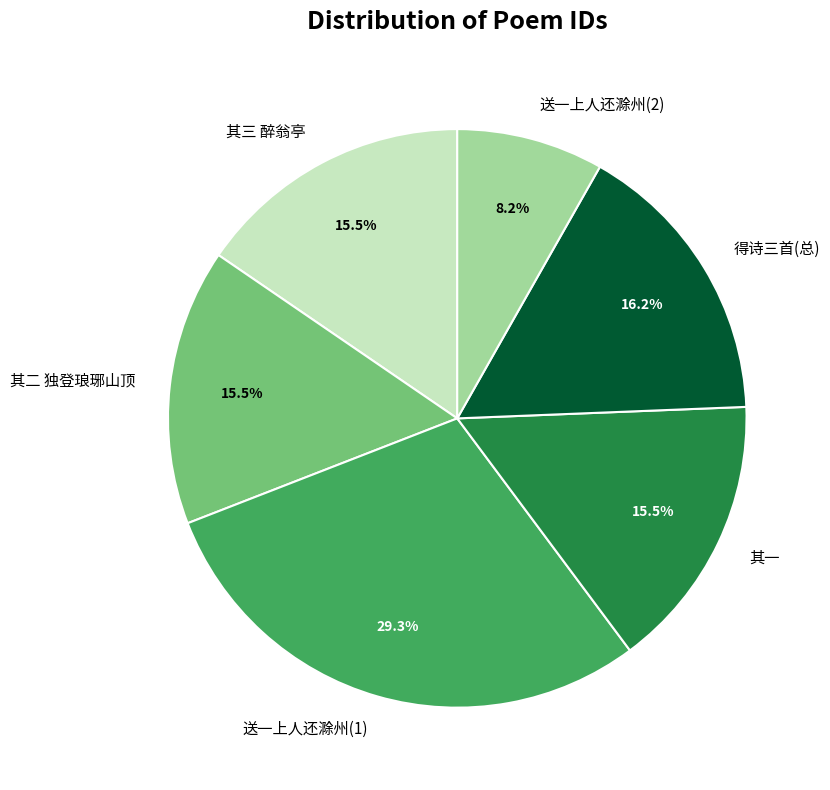

Does 送一上人还滁州(1) represent more than half of the total?

No